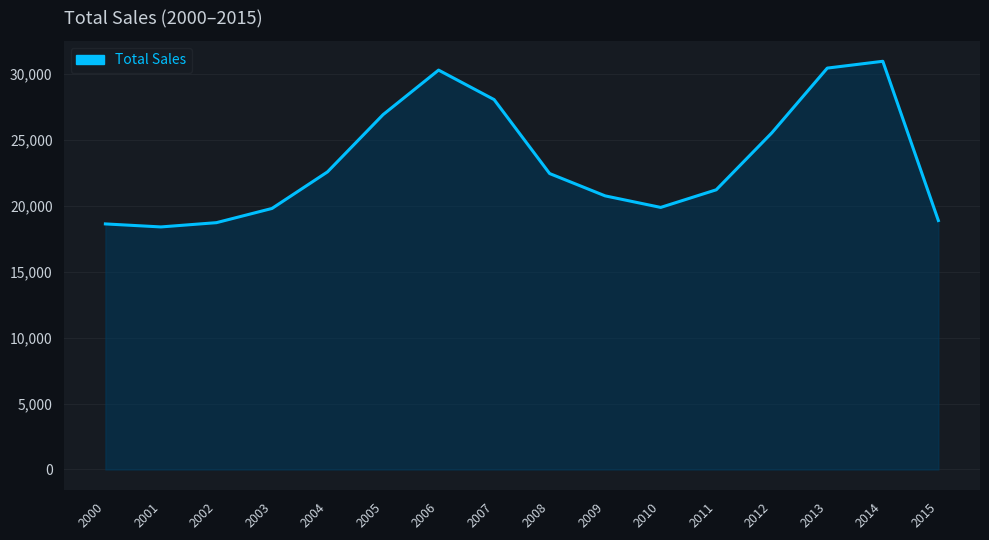

What is the difference between the maximum and minimum values?

12561